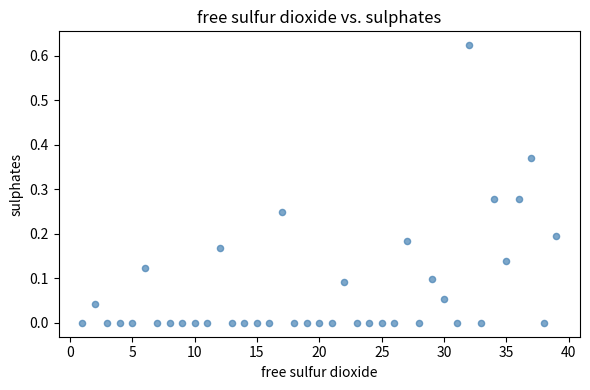

What is the range of X values (max minus min)?

38.0